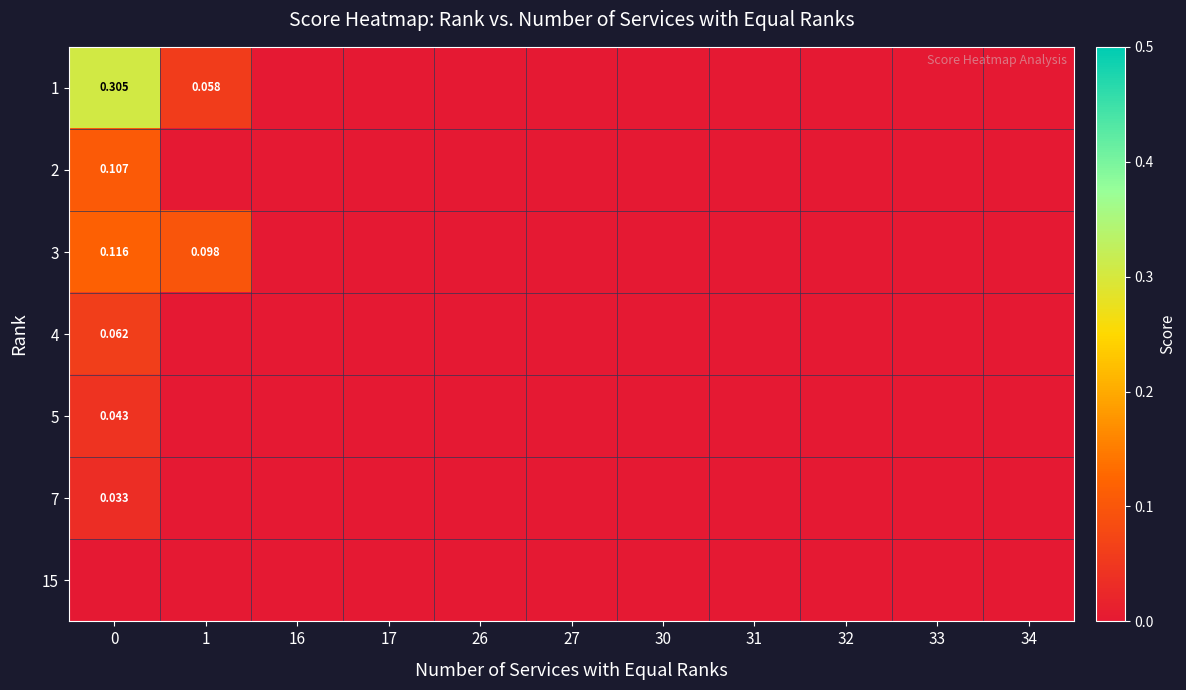

The 7 series shows 0.0 at 33. True or false?

True